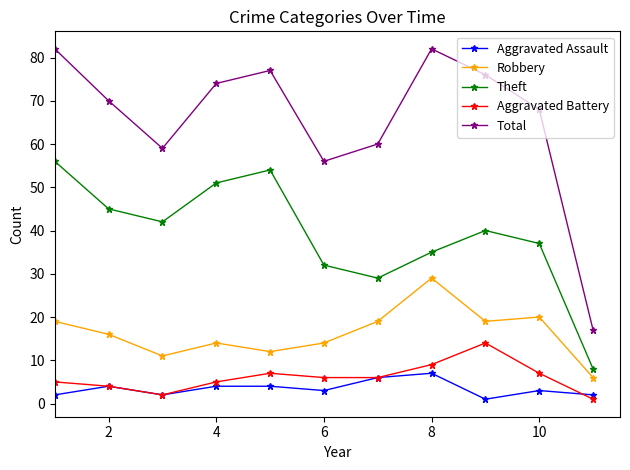

Which series has the largest range (max minus min)?

Total